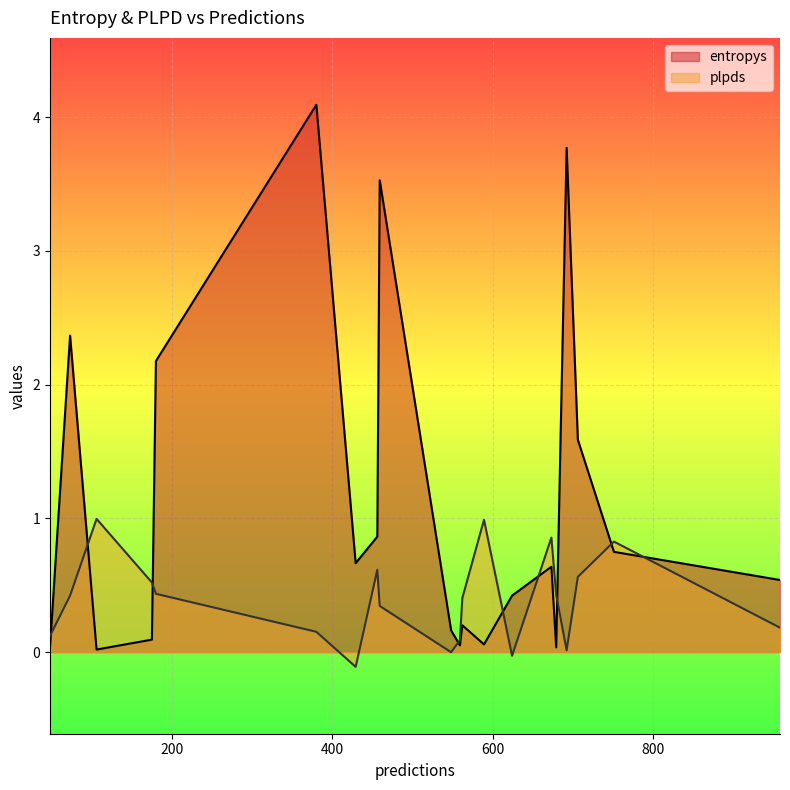

At 459, list the series in order from smallest to largest.

plpds, entropys